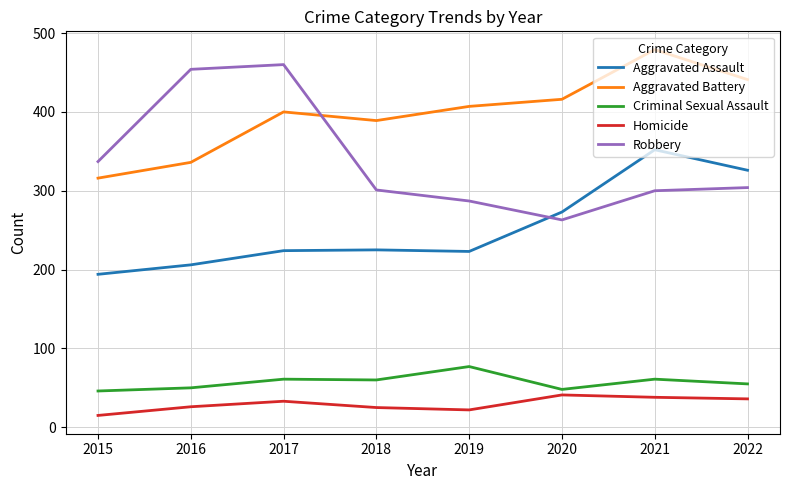

What are all the series names shown in the legend?

Aggravated Assault, Aggravated Battery, Criminal Sexual Assault, Homicide, Robbery